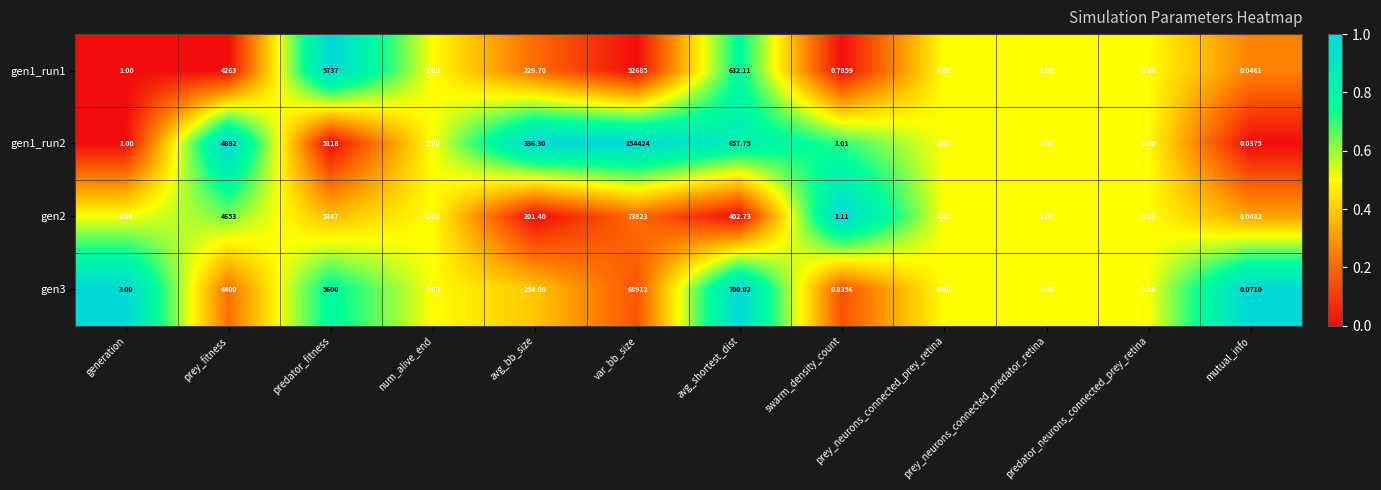

At which category is the sum across all series the highest?

var_bb_size